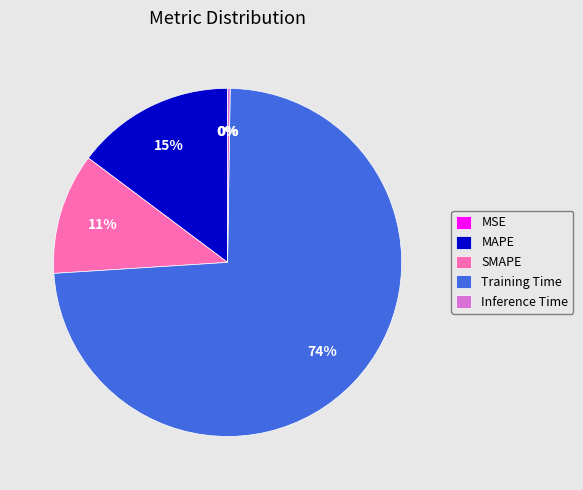

The SMAPE slice represents 11% of the pie. True or false?

True